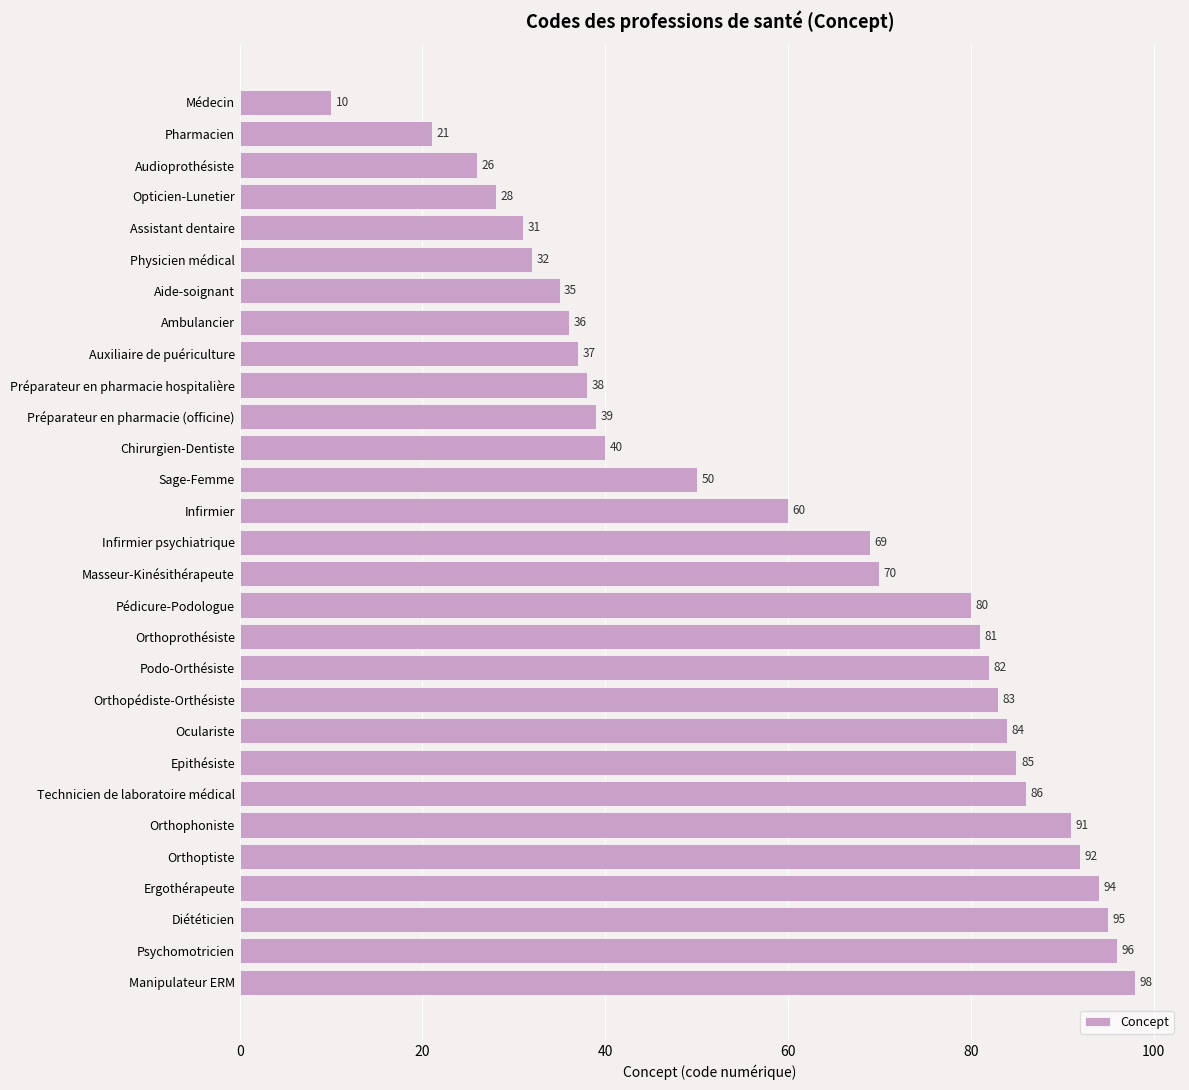

List the labels in order of value, largest first.

Manipulateur ERM, Psychomotricien, Diététicien, Ergothérapeute, Orthoptiste, Orthophoniste, Technicien de laboratoire médical, Epithésiste, Oculariste, Orthopédiste-Orthésiste, Podo-Orthésiste, Orthoprothésiste, Pédicure-Podologue, Masseur-Kinésithérapeute, Infirmier psychiatrique, Infirmier, Sage-Femme, Chirurgien-Dentiste, Préparateur en pharmacie (officine), Préparateur en pharmacie hospitalière, Auxiliaire de puériculture, Ambulancier, Aide-soignant, Physicien médical, Assistant dentaire, Opticien-Lunetier, Audioprothésiste, Pharmacien, Médecin